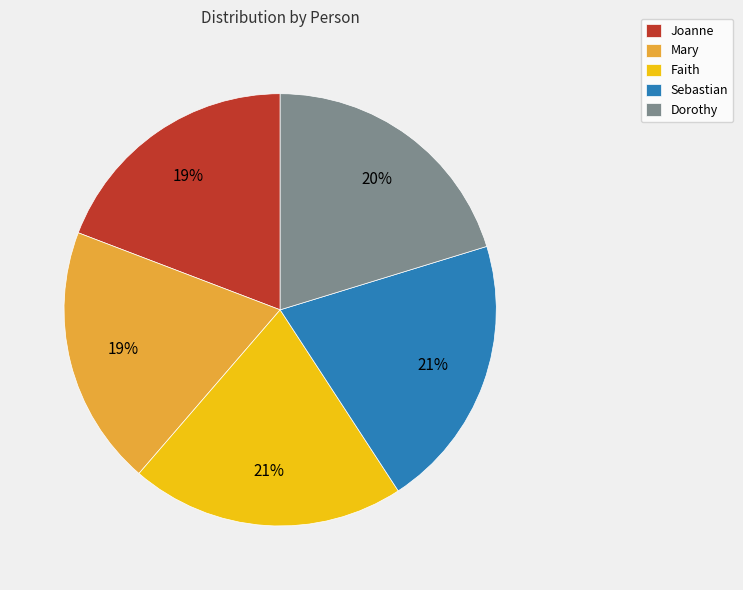

Is it true that Mary is 8% of the pie?

False